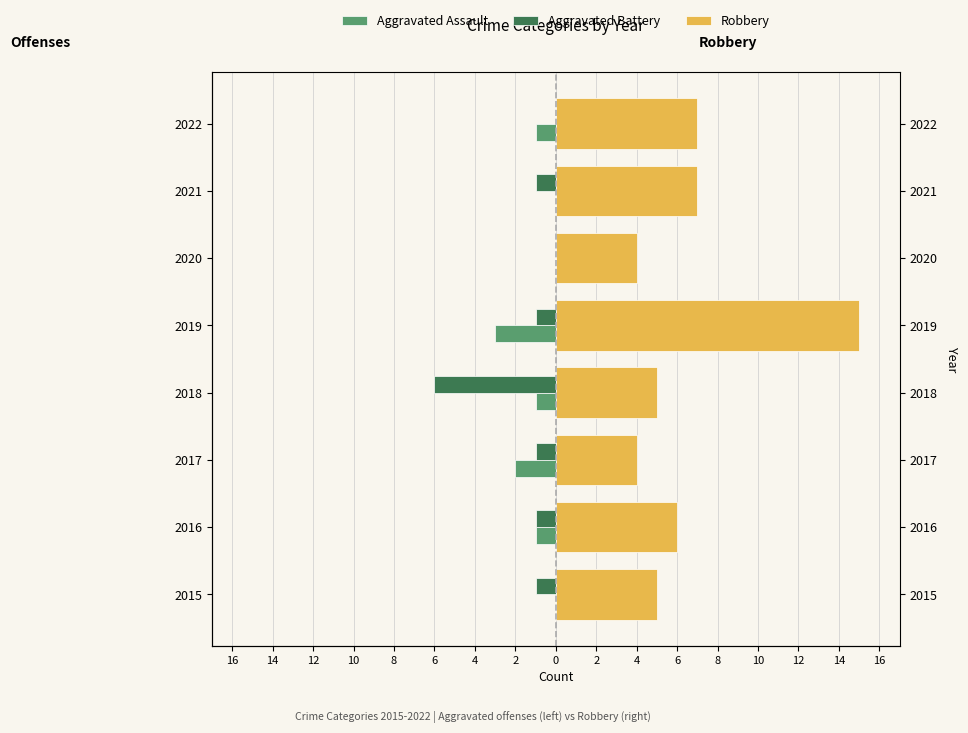

What is the minimum value shown in the chart?

-6